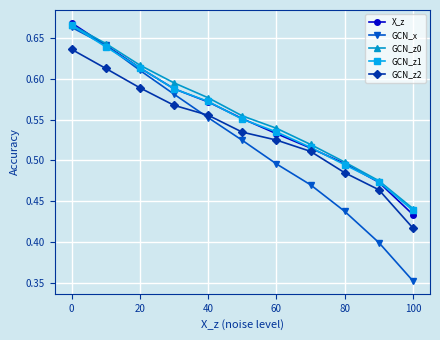

True or false: GCN_z2 and GCN_z1 intersect in this chart.

False